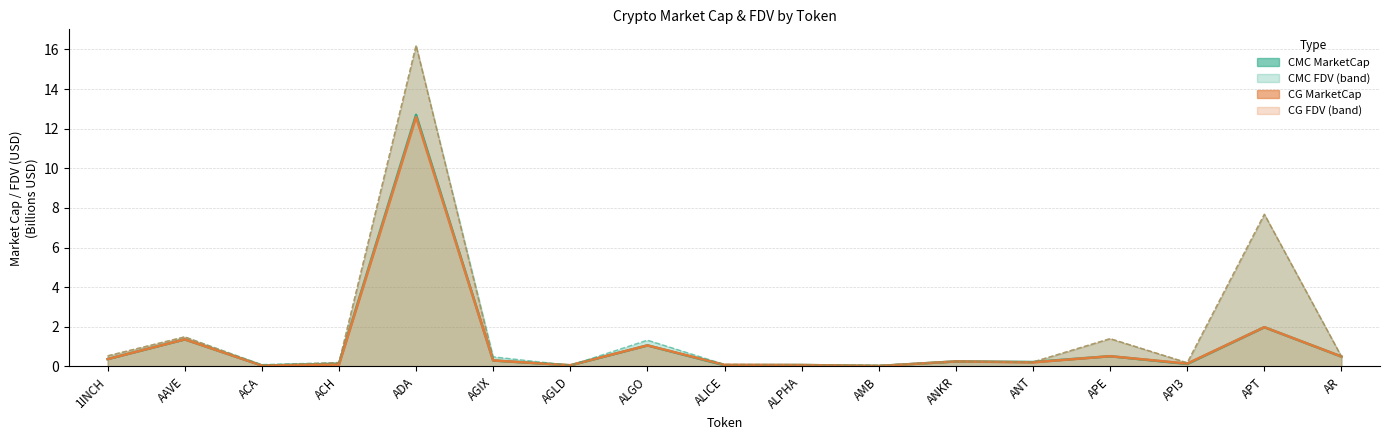

Reading left to right, what are all the values shown in this chart?

CMC_MarketCap line: 0.4	1.4	0.0	0.1	12.7	0.3	0.1	1.1	0.1	0.1	0.0	0.3	0.2	0.5	0.1	2.0	0.5
CG_MarketCap line: 0.4	1.4	0.0	0.1	12.6	0.3	0.1	1.1	0.1	0.1	0.0	0.3	0.2	0.5	0.1	2.0	0.5
CMC_FDV line: 0.5	1.5	0.1	0.2	16.2	0.5	0.1	1.3	0.1	0.1	0.1	0.3	0.2	1.4	0.2	7.7	0.5
CG_FDV line: 0.5	1.5	0.1	0.2	16.2	0.3	0.1	1.1	0.1	0.1	0.1	0.3	0.2	1.4	0.2	7.7	0.5